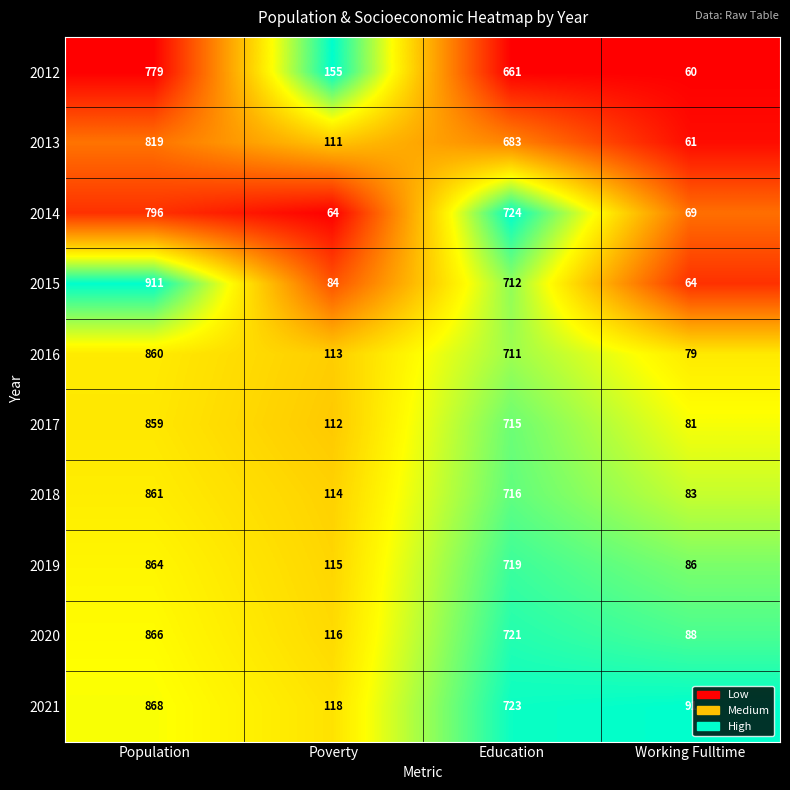

The value of 2013 at Education is 683. True or false?

True